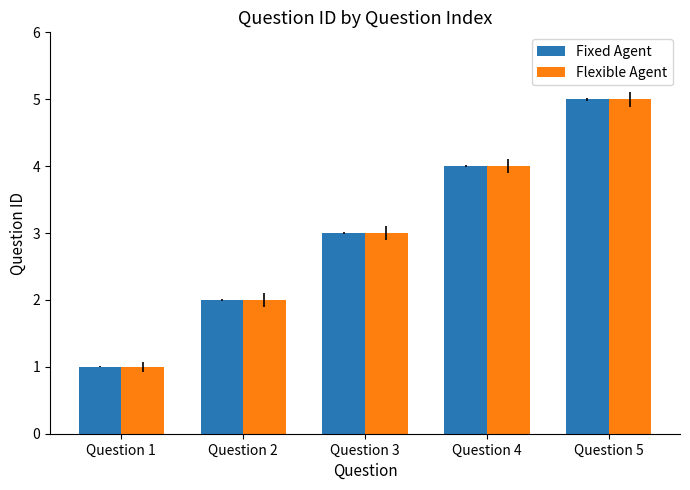

The value of Flexible Agent at Question 1 is 1. True or false?

True